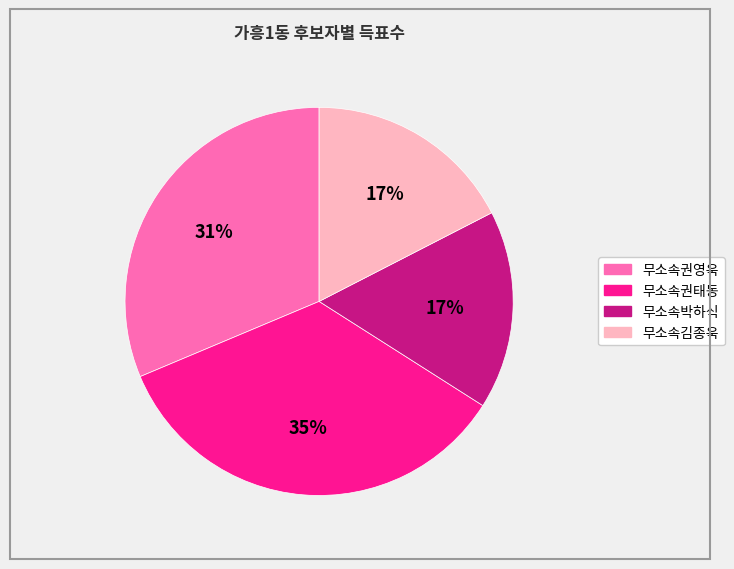

The 무소속권태동 slice represents 46% of the pie. True or false?

False